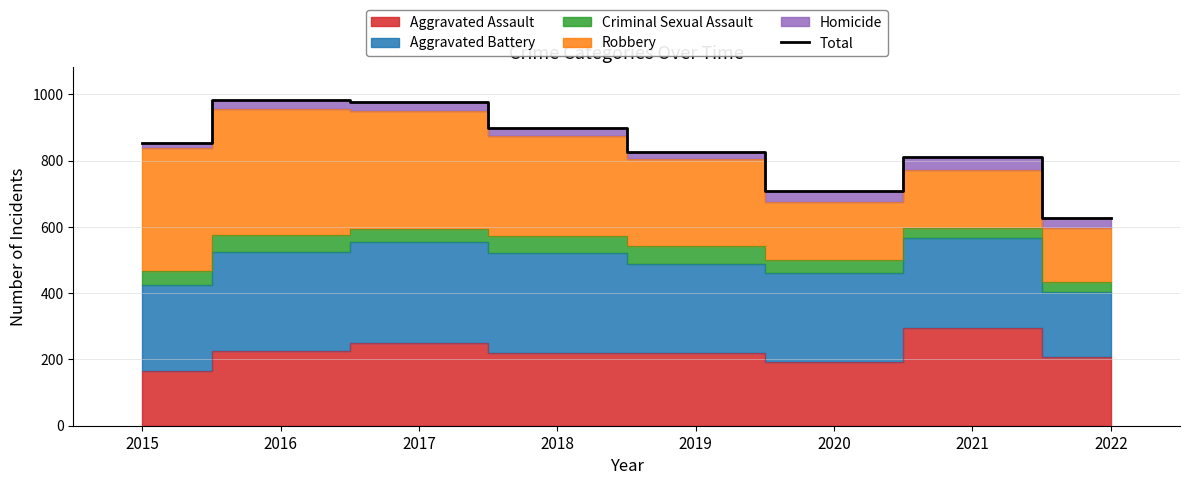

List the labels in order of value, largest first.

2016, 2017, 2018, 2015, 2019, 2021, 2020, 2022